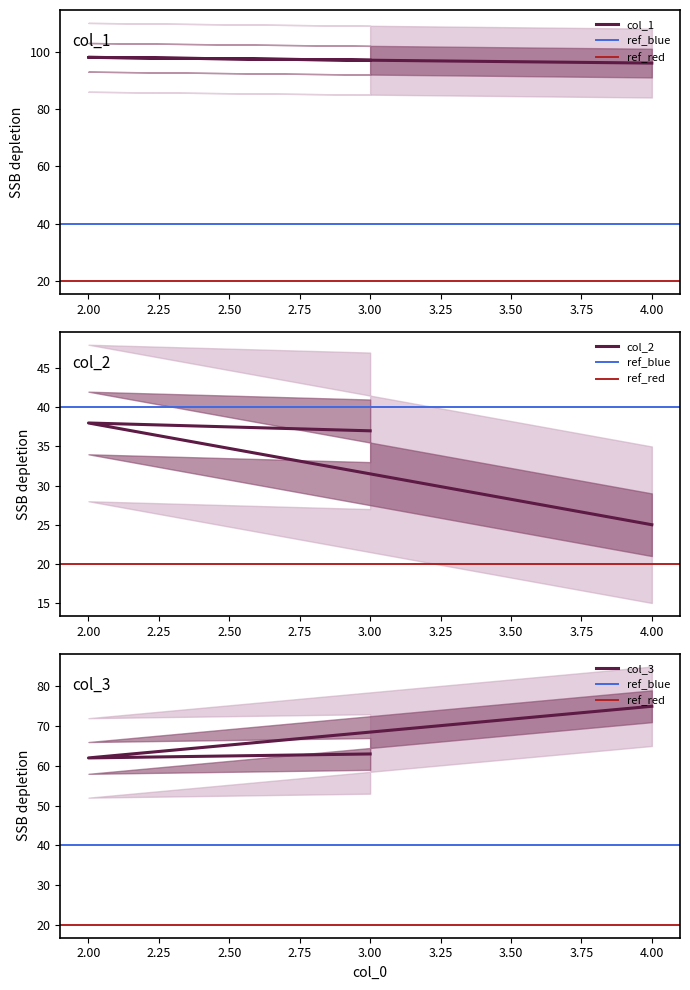

What is the label of the 3rd point from the left?

3